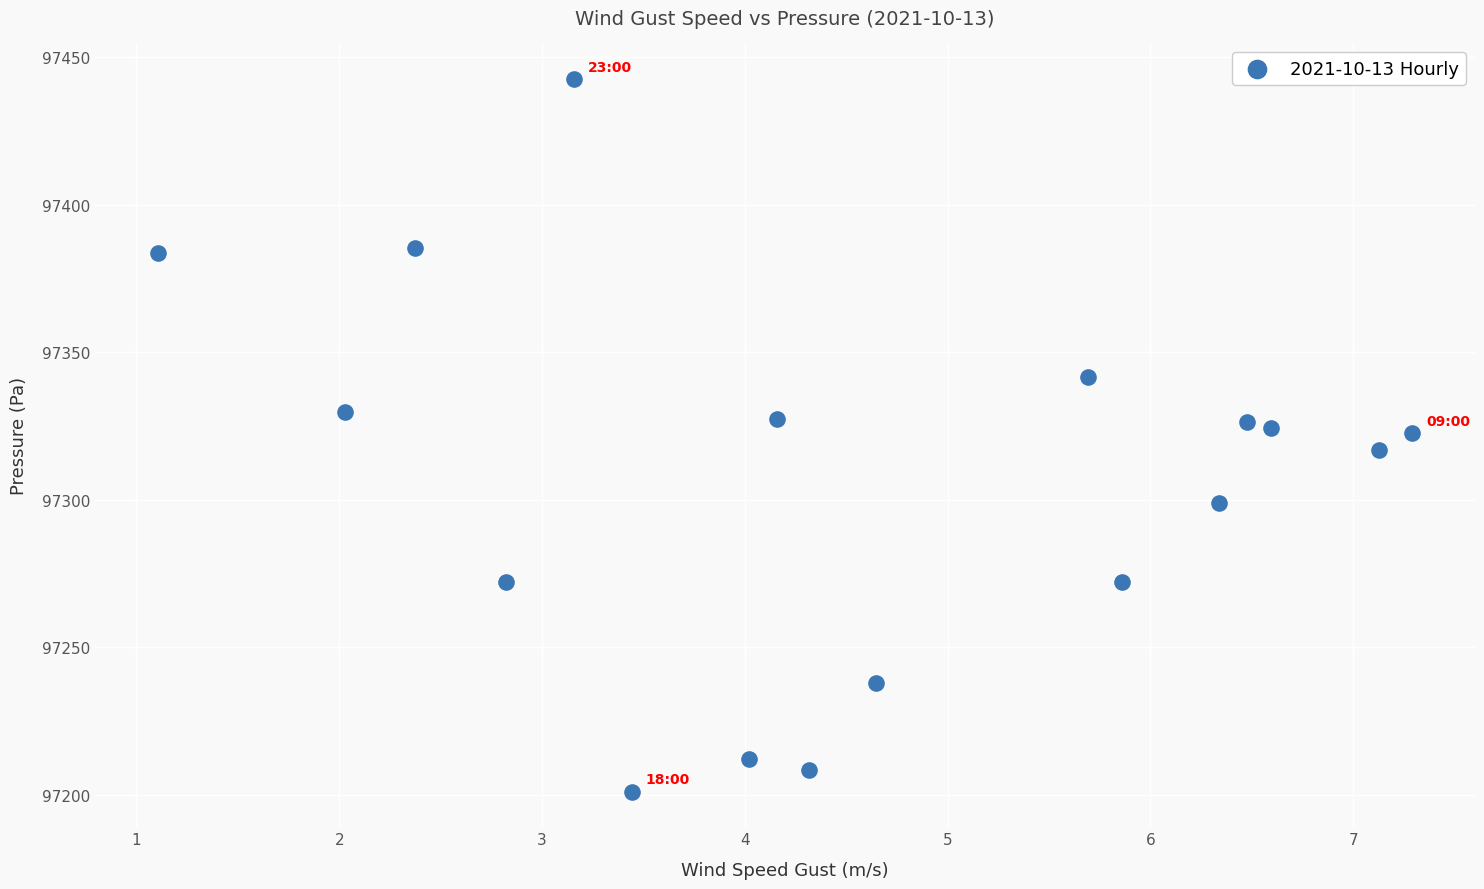

What is the range of Y values (max minus min)?

241.5